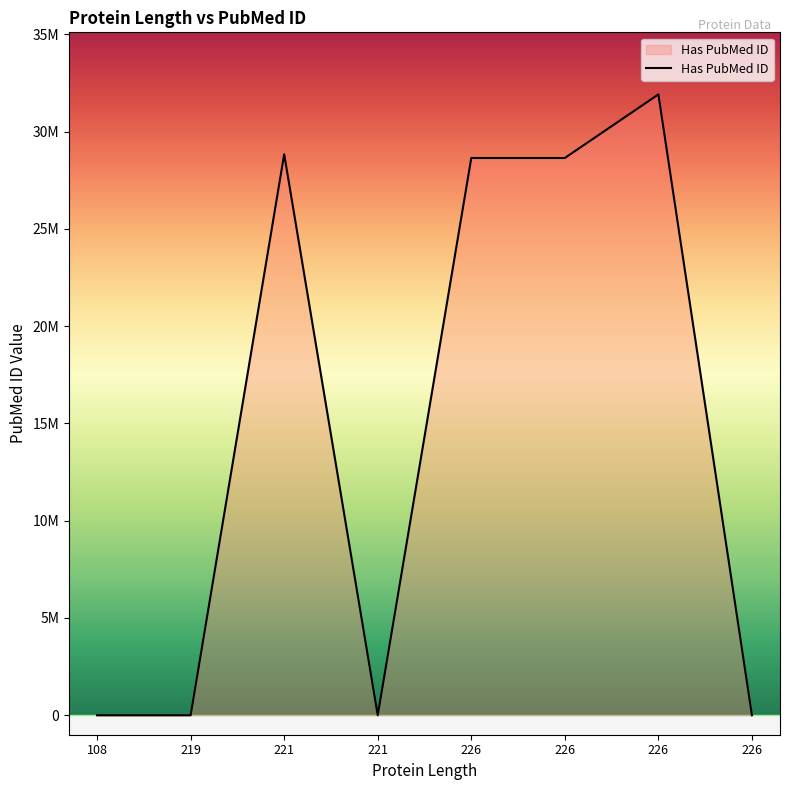

What is the difference between the second highest and second lowest values?

28835260